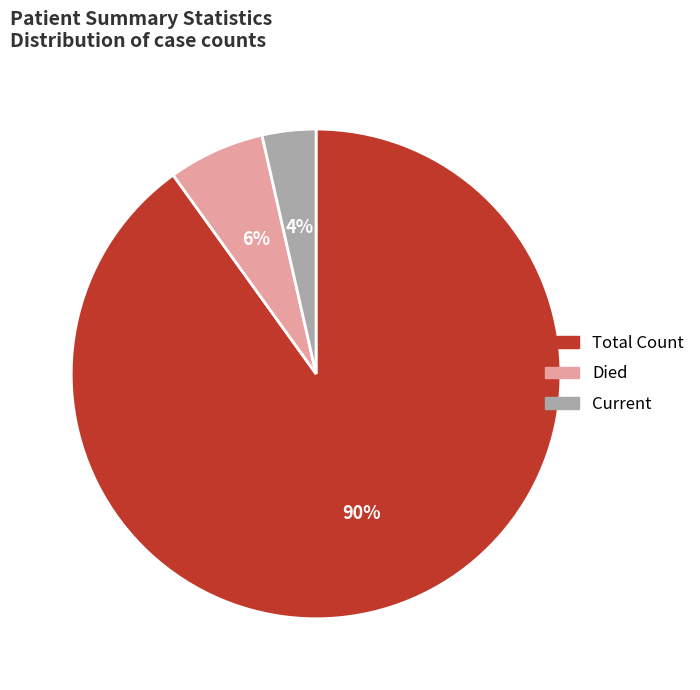

True or false: Current accounts for 4% of the total.

True